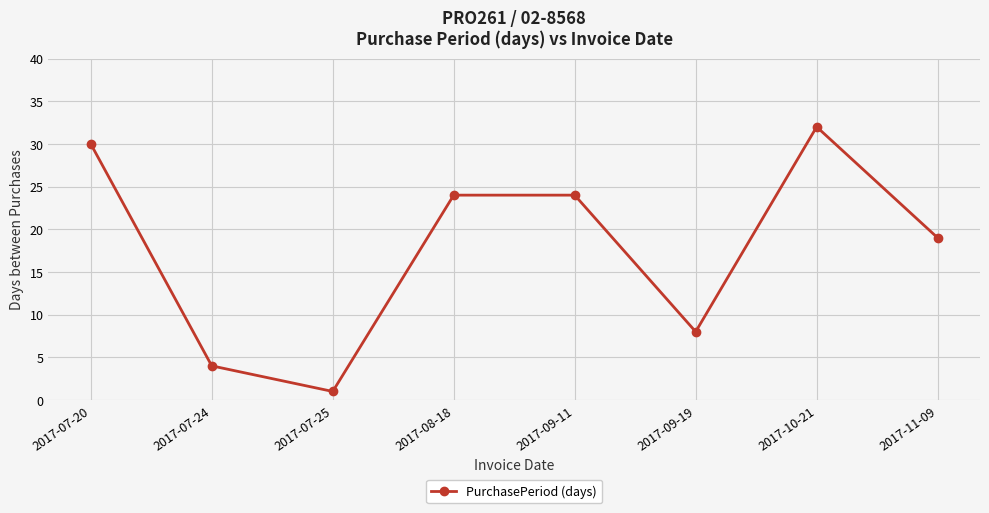

What is the sum of all values?

142